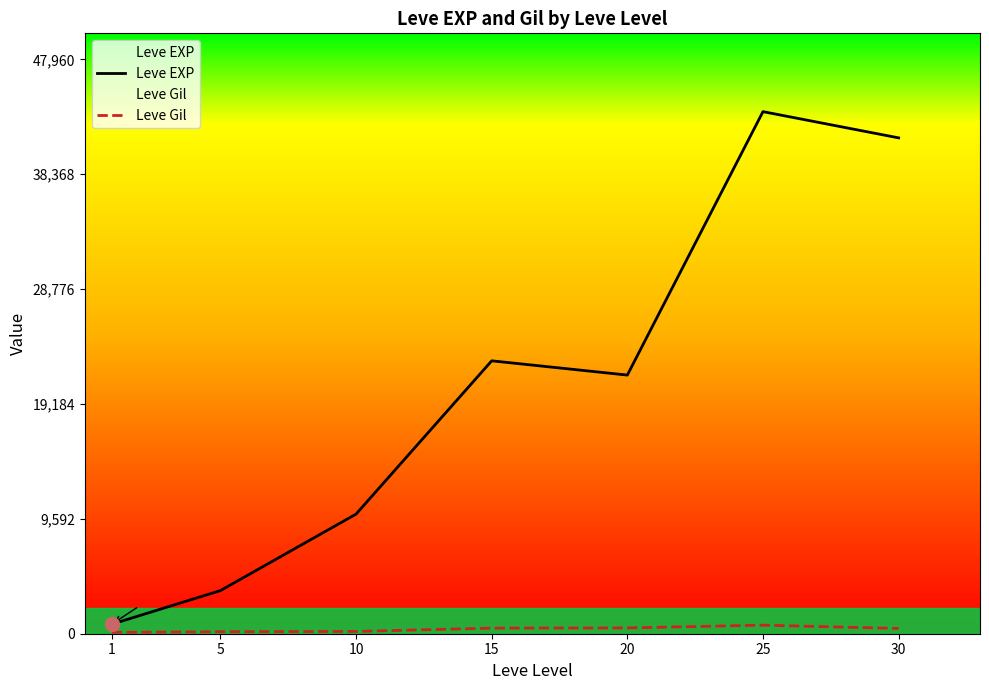

What is the total value across all series at 1?

913